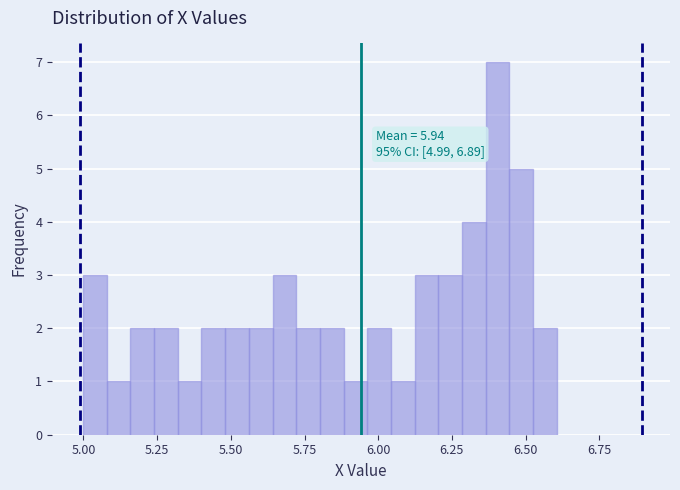

Around what value on the x-axis is the tallest bar? Give the approximate position of its centre, as read against the axis.

6.40